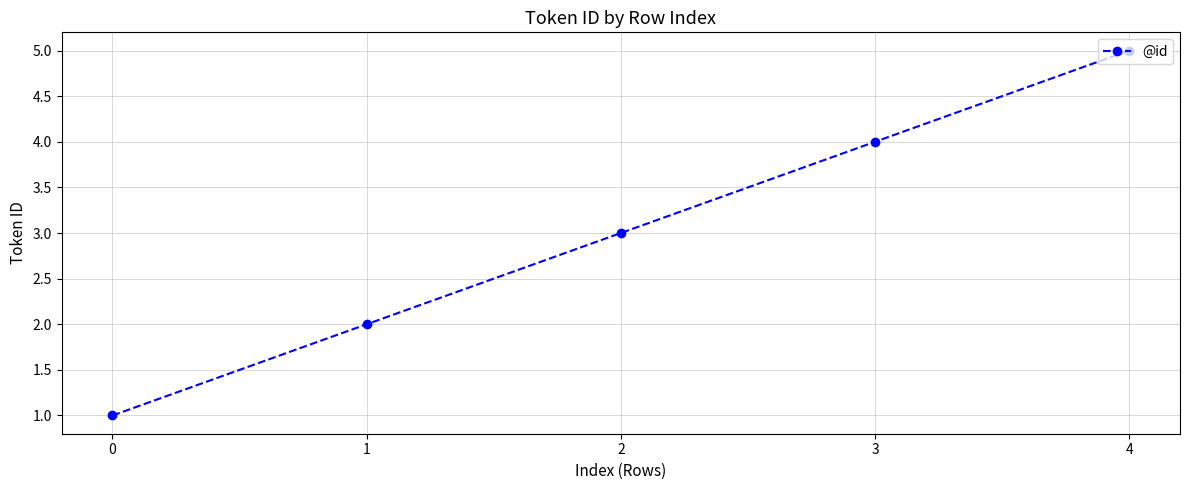

How many lines are shown in the chart?

1